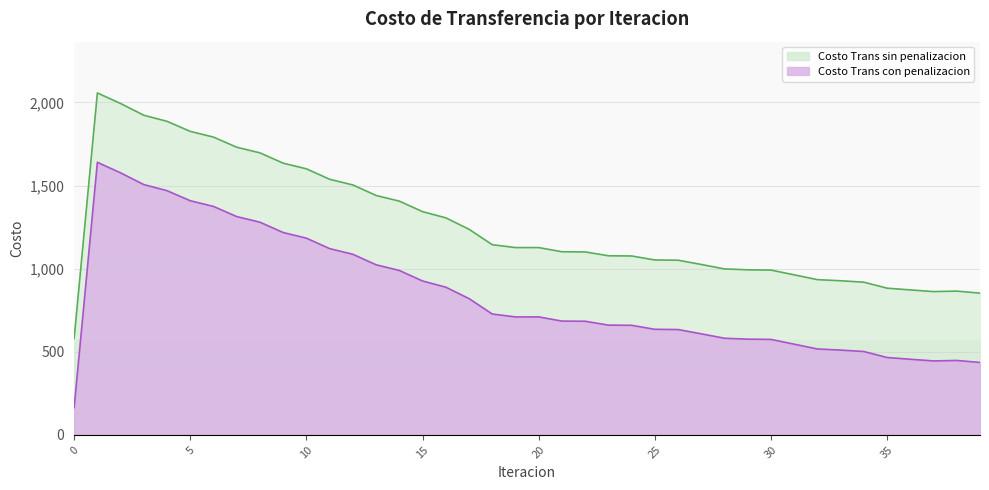

True or false: Costo Trans sin penalizacion and Costo Trans con penalizacion intersect in this chart.

False